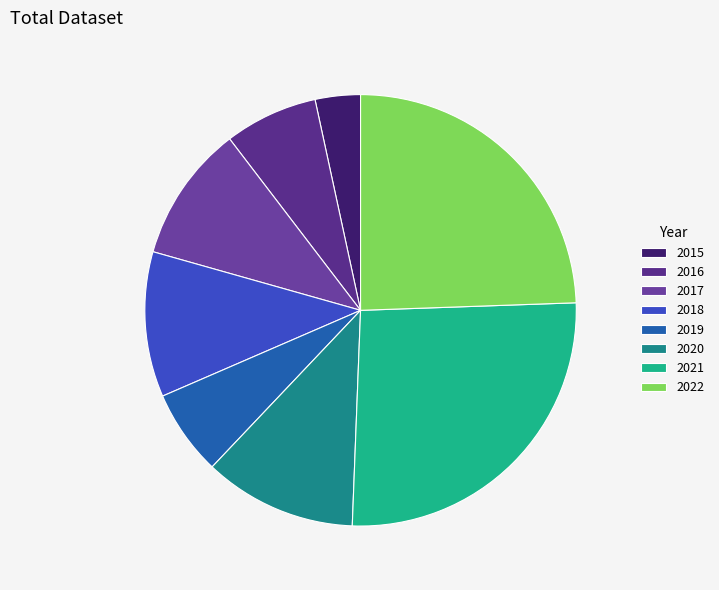

Does 2018 represent more than half of the total?

No